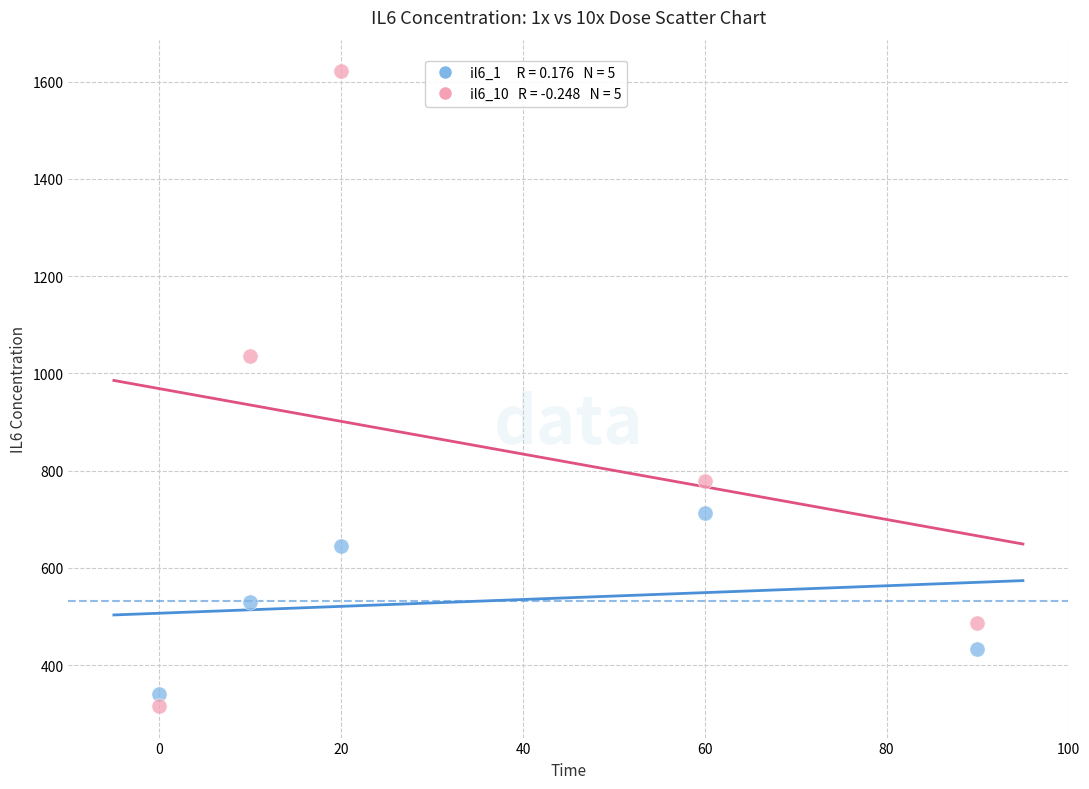

Across all data points, what is the range of Y values (max minus min)?

1304.6